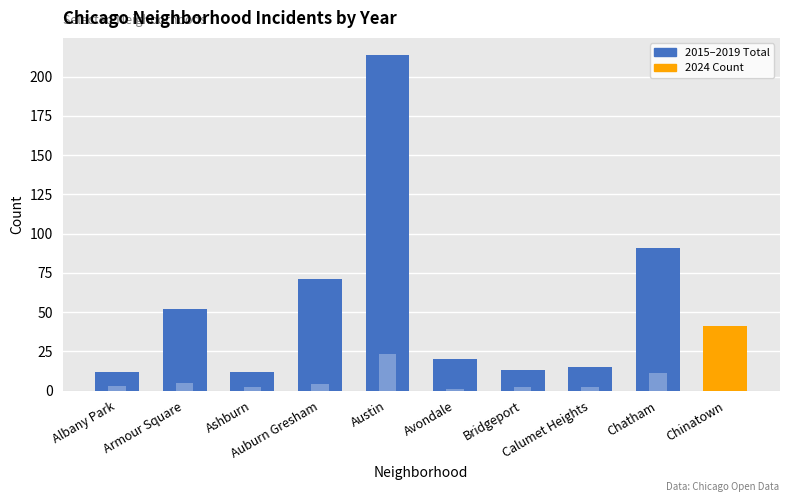

What is the value of the 8th bar from the left?

15